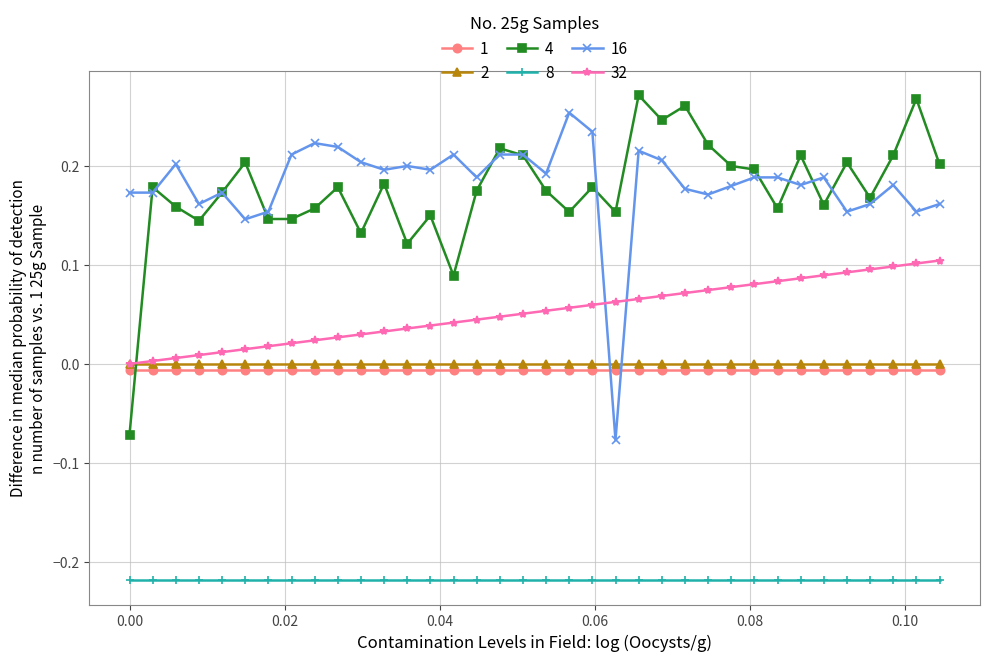

How many intersections are there between 4 and 32?

1